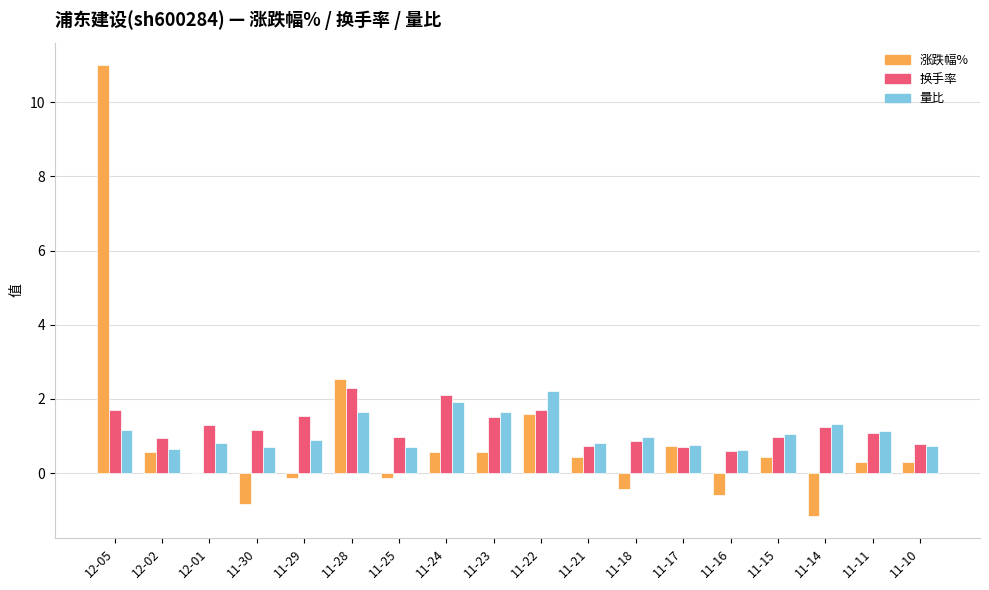

Between 11-25 and 11-22, which series saw the biggest shift?

涨跌幅%